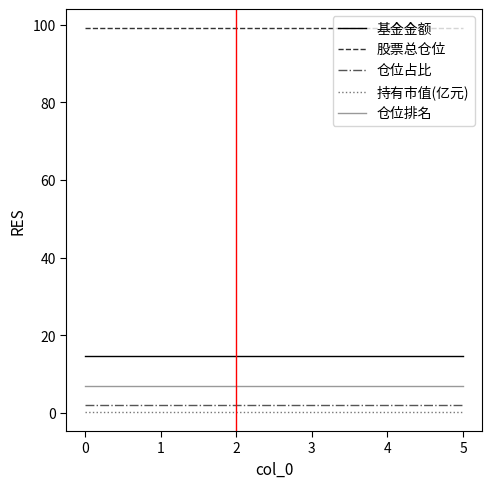

The value of 仓位占比 at 3 is 2.2. True or false?

True